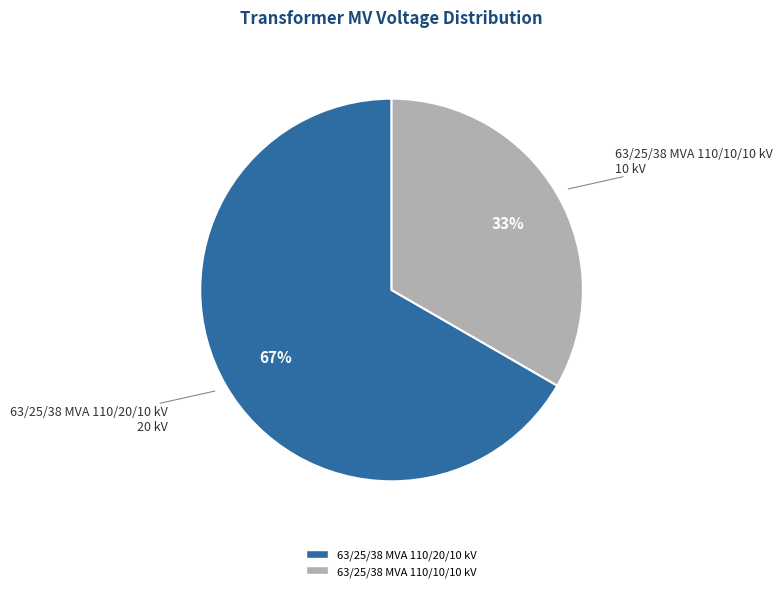

What percentage is the 63/25/38 MVA 110/20/10 kV slice, to the nearest percent?

67%